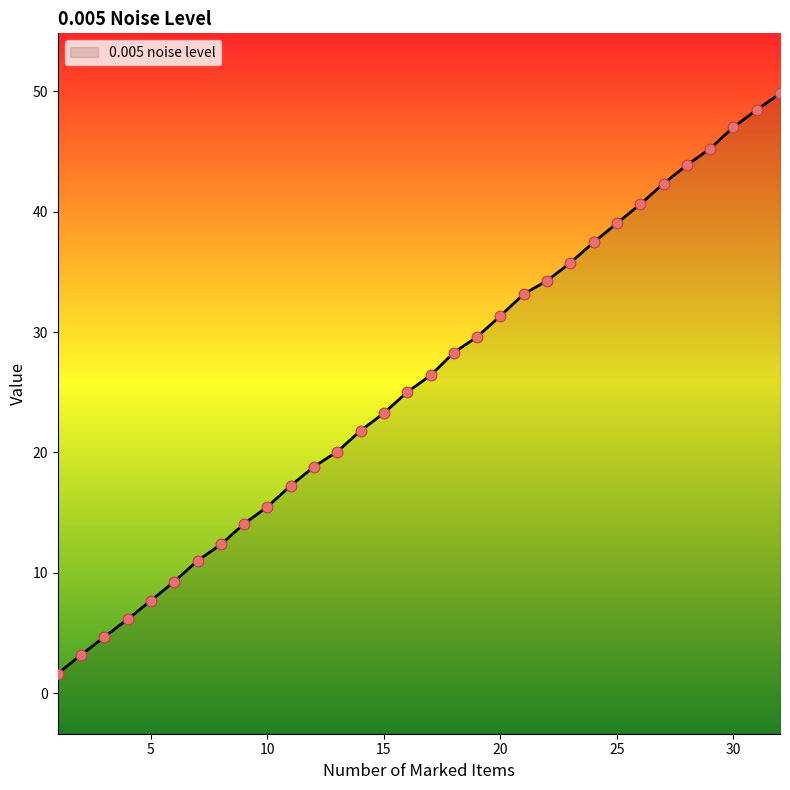

Approximately how many times larger is the value at 18 compared to 13?

1.4